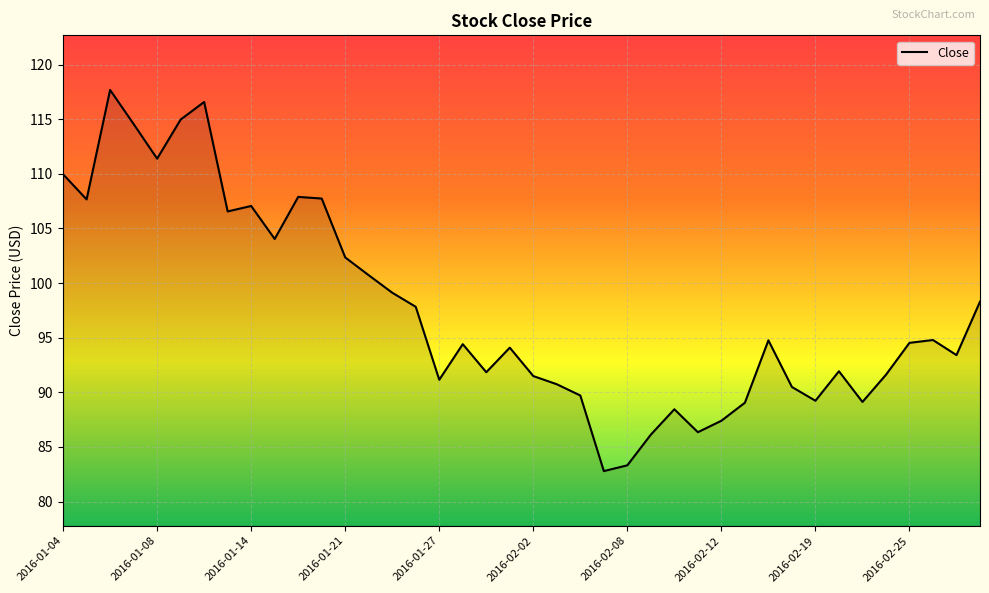

What is the smallest value displayed?

82.8